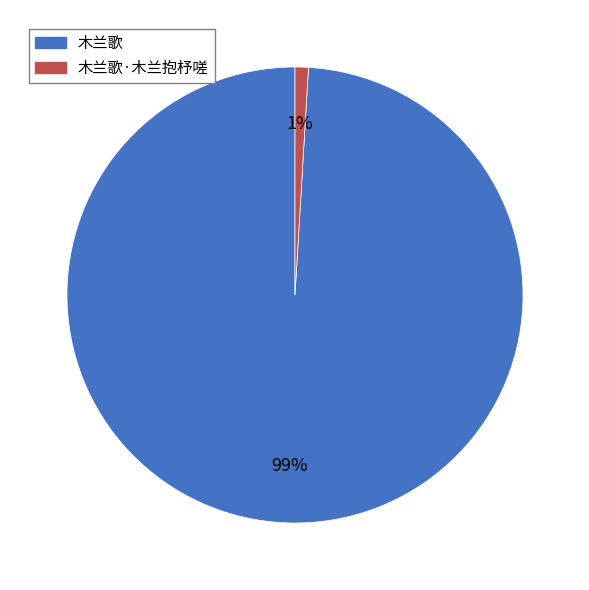

Rank the categories by value from highest to lowest.

木兰歌, 木兰歌·木兰抱杼嗟